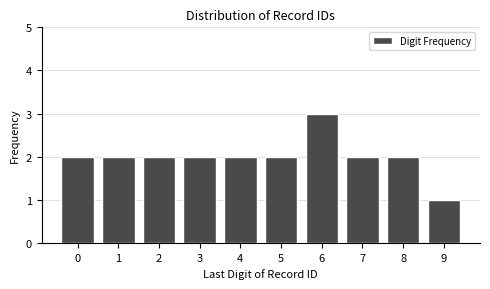

Reading left to right, what are all the values shown in this chart?

2	2	2	2	2	2	3	2	2	1